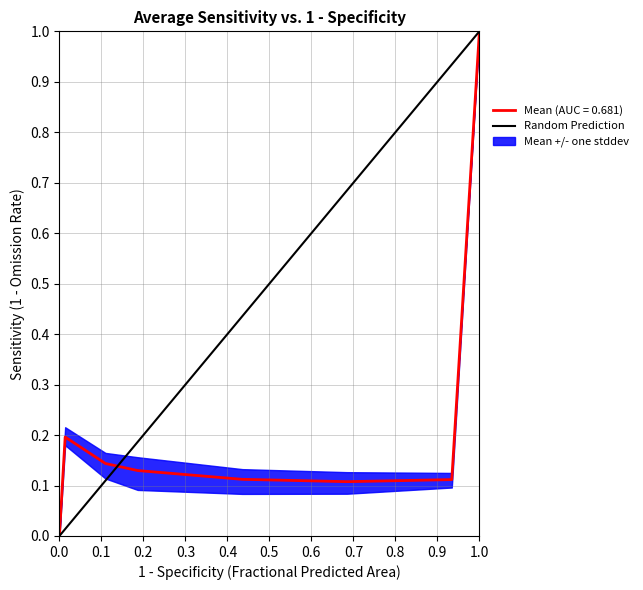

Is it true that Mean (AUC = 0.681) equals 0.5 at 1.0?

False